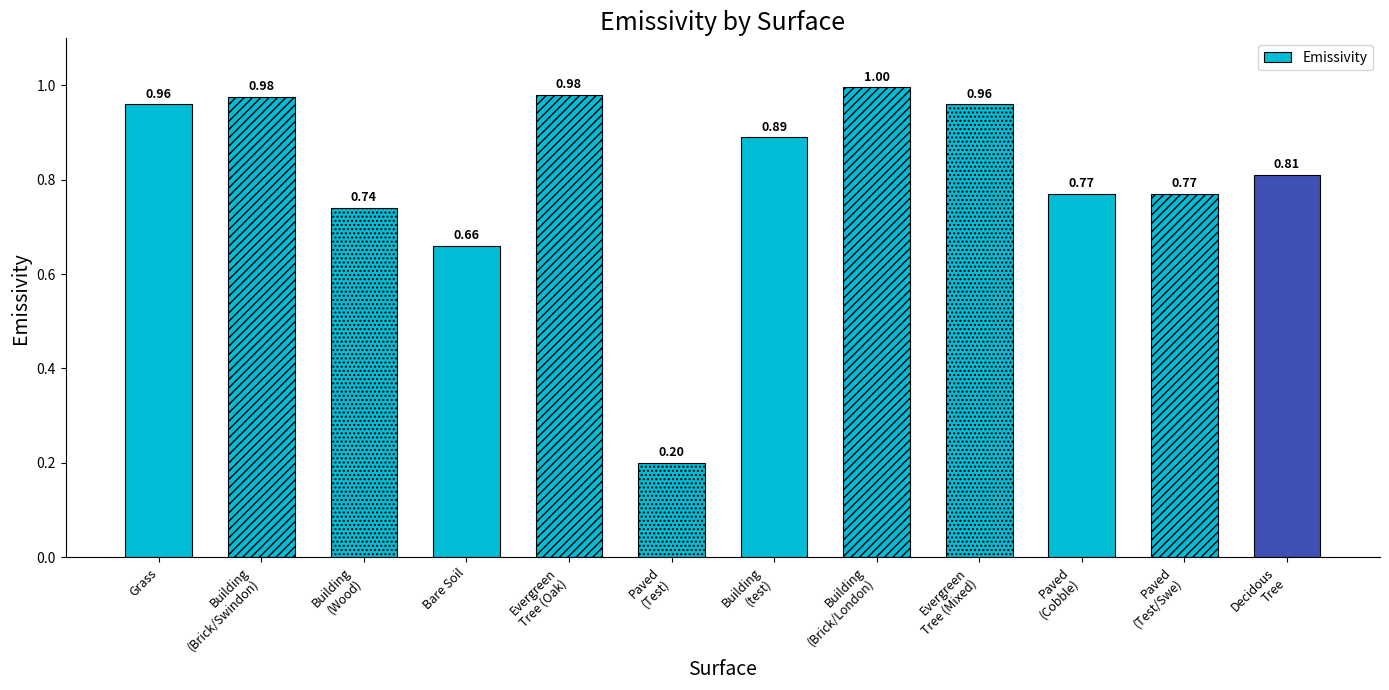

What is the difference between the maximum and second lowest values?

0.3